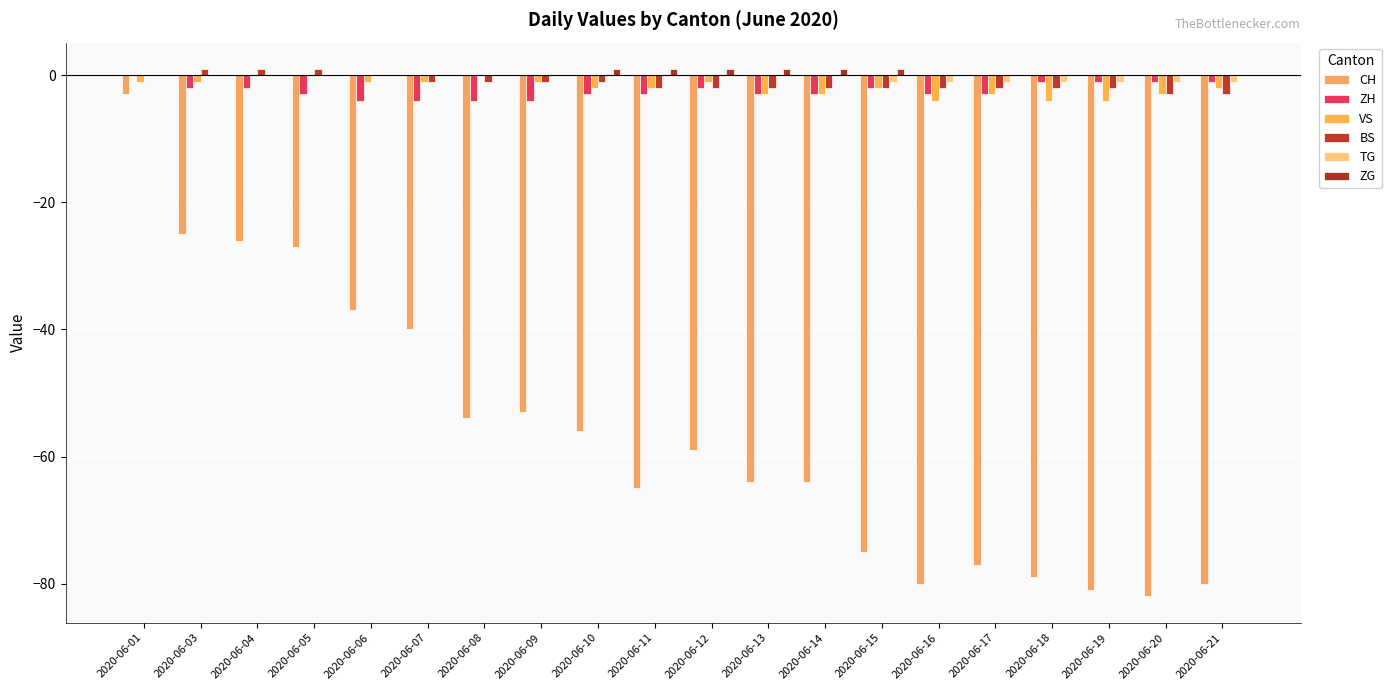

What are all the series names shown in the legend?

CH, ZH, VS, BS, TG, ZG